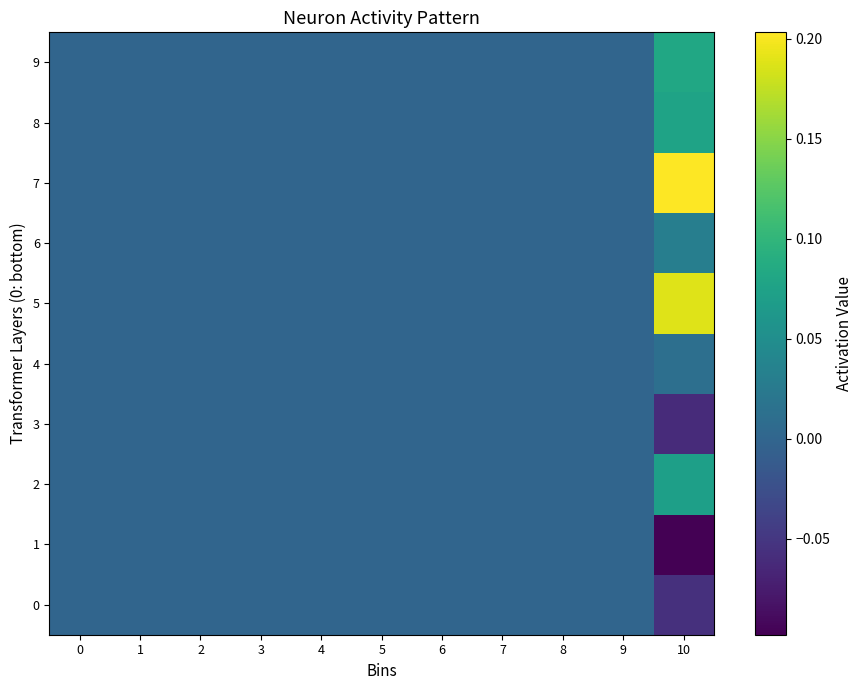

Reading left to right, transcribe all the data shown in this chart.

row_0: 0.0	0.0	0.0	0.0	0.0	0.0	0.0	0.0	0.0	0.0	-0.1
row_1: 0.0	0.0	0.0	0.0	0.0	0.0	0.0	0.0	0.0	0.0	-0.1
row_2: 0.0	0.0	0.0	0.0	0.0	0.0	0.0	0.0	0.0	0.0	0.1
row_3: 0.0	0.0	0.0	0.0	0.0	0.0	0.0	0.0	0.0	0.0	-0.1
row_4: 0.0	0.0	0.0	0.0	0.0	0.0	0.0	0.0	0.0	0.0	0.0
row_5: 0.0	0.0	0.0	0.0	0.0	0.0	0.0	0.0	0.0	0.0	0.2
row_6: 0.0	0.0	0.0	0.0	0.0	0.0	0.0	0.0	0.0	0.0	0.0
row_7: 0.0	0.0	0.0	0.0	0.0	0.0	0.0	0.0	0.0	0.0	0.2
row_8: 0.0	0.0	0.0	0.0	0.0	0.0	0.0	0.0	0.0	0.0	0.1
row_9: 0.0	0.0	0.0	0.0	0.0	0.0	0.0	0.0	0.0	0.0	0.1